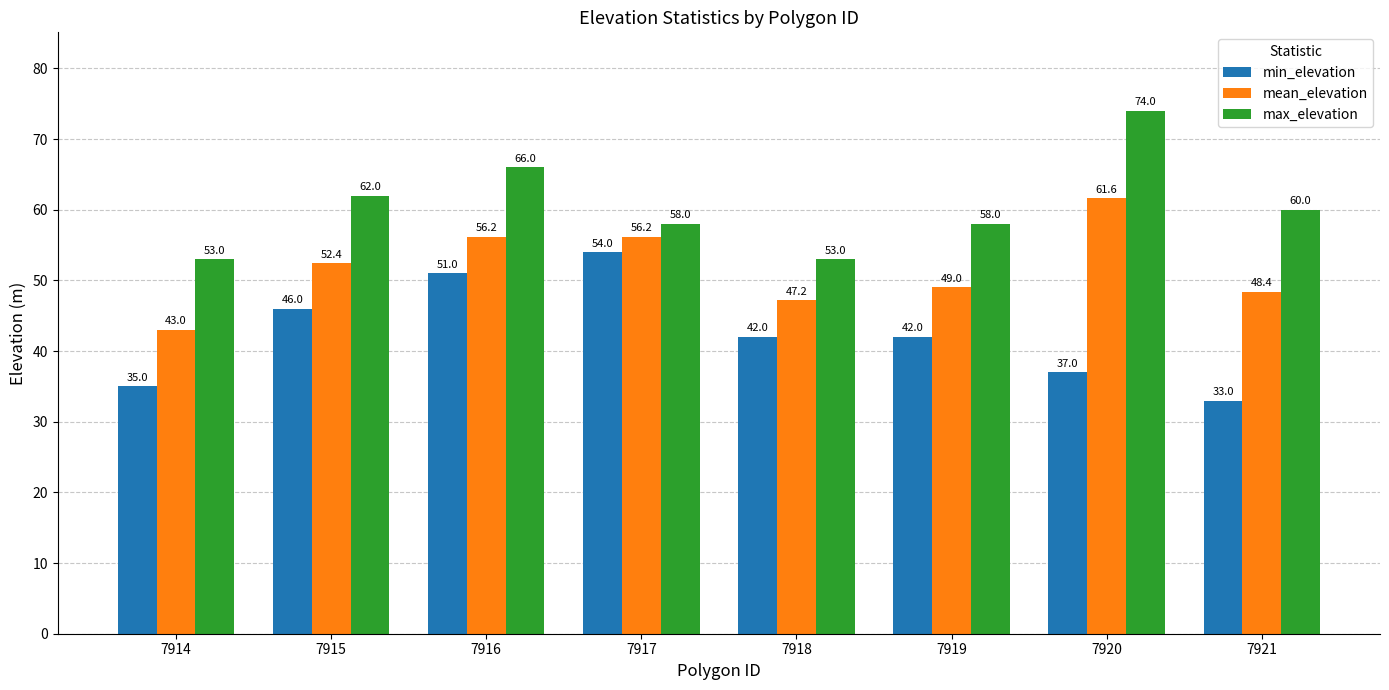

What is the difference between the min_elevation values at 7915 and 7919?

4.0